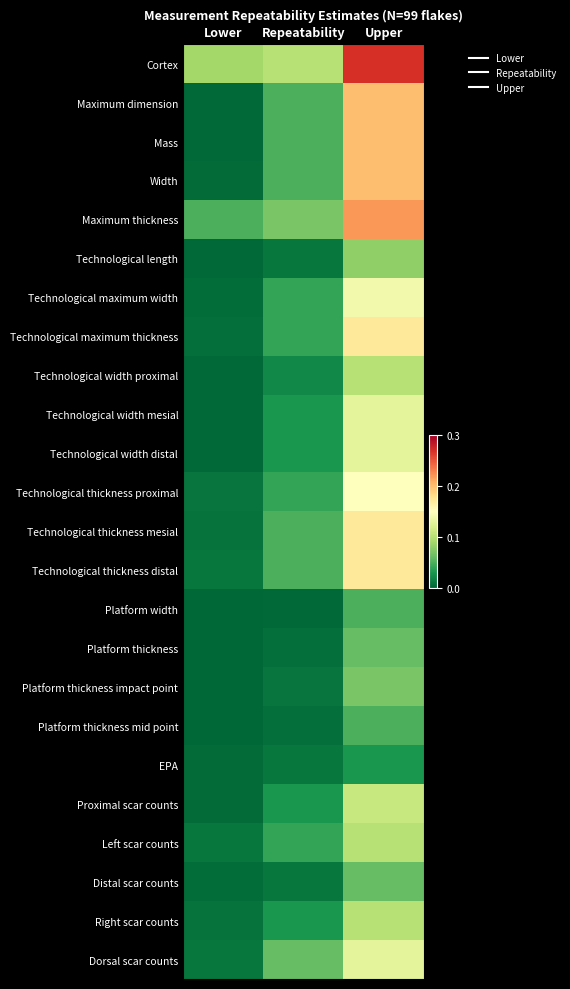

At which category is the sum across all series the highest?

Upper